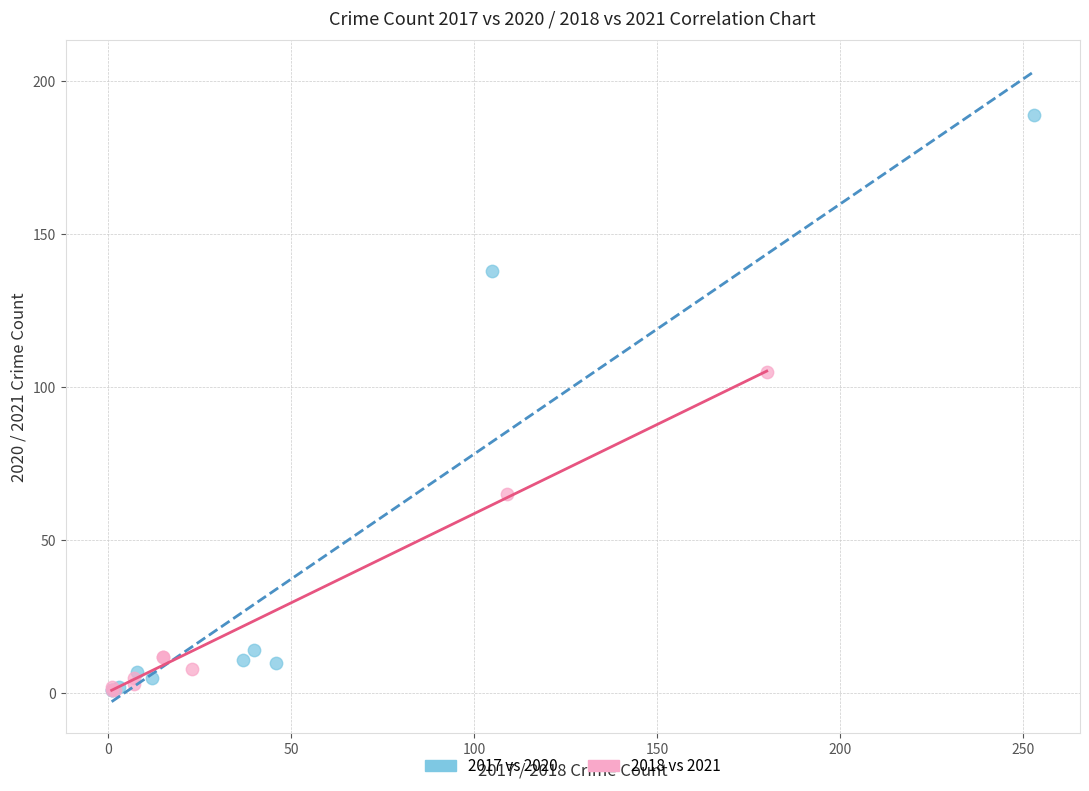

Which series reaches the maximum Y coordinate?

2017 vs 2020